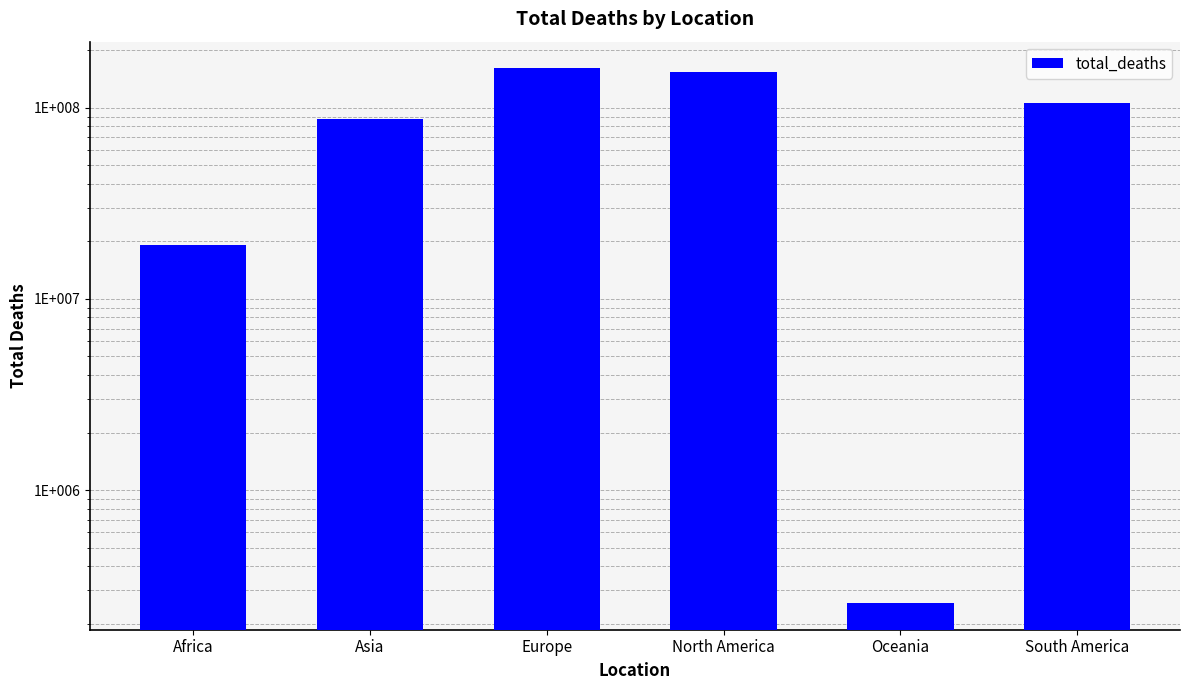

List the labels in order of value, largest first.

Europe, North America, South America, Asia, Africa, Oceania